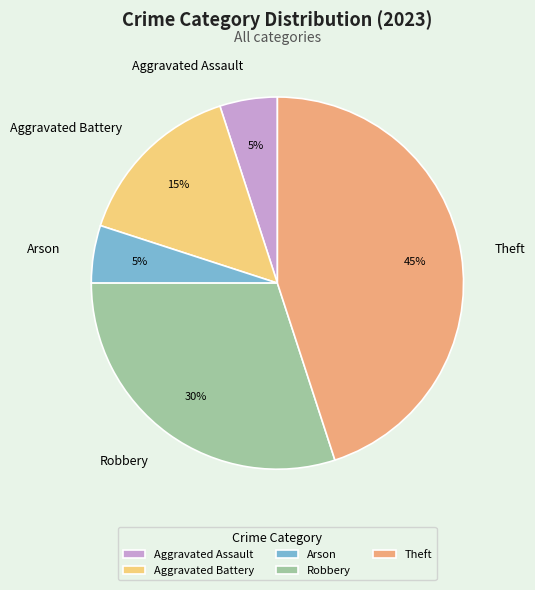

How many segments does this pie chart have?

5